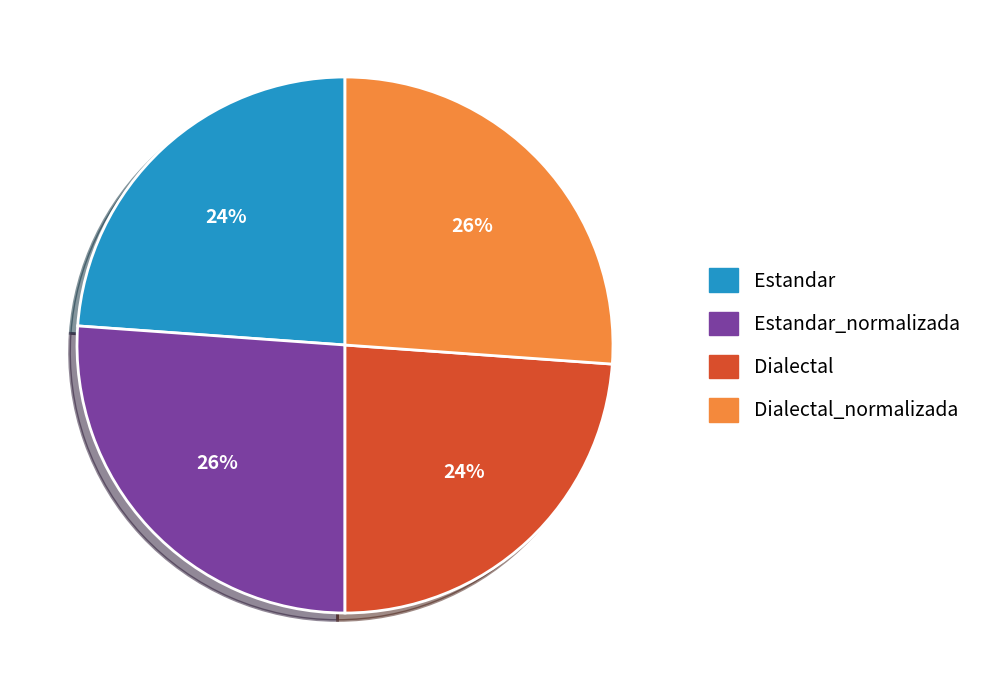

Is there a majority slice in this chart?

No